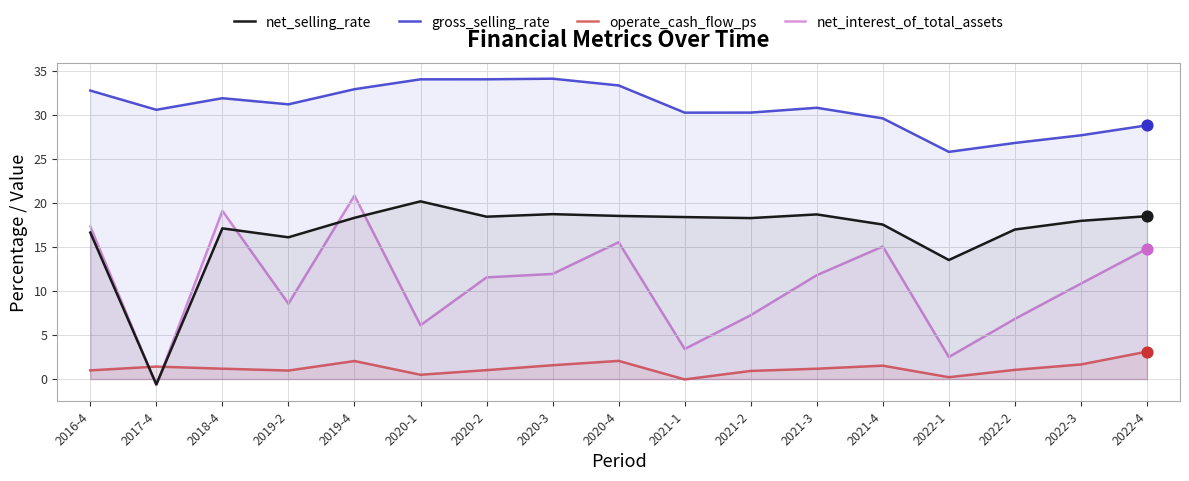

At which category is the sum across all series the highest?

2019-4